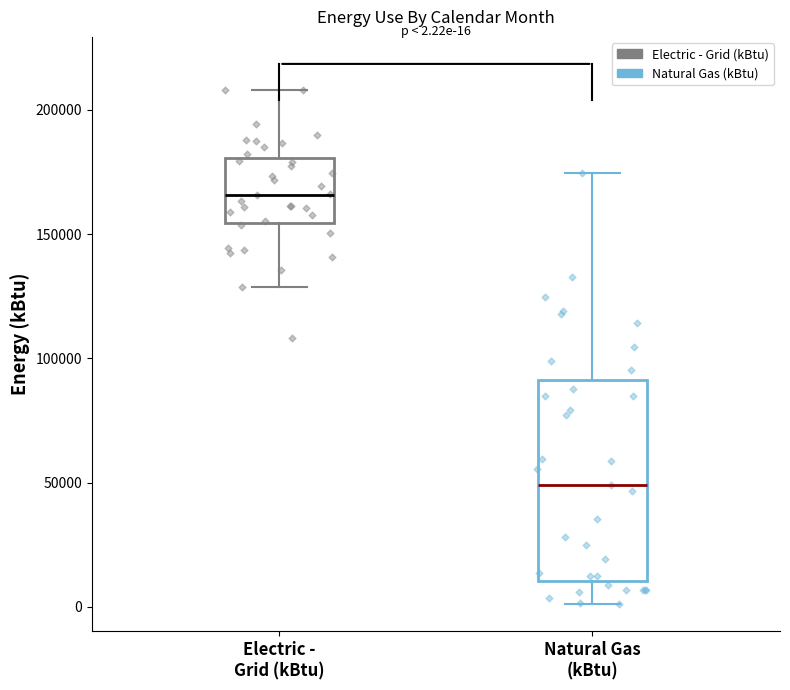

Which box is the tallest, from its lower edge to its upper edge?

Natural Gas (kBtu)